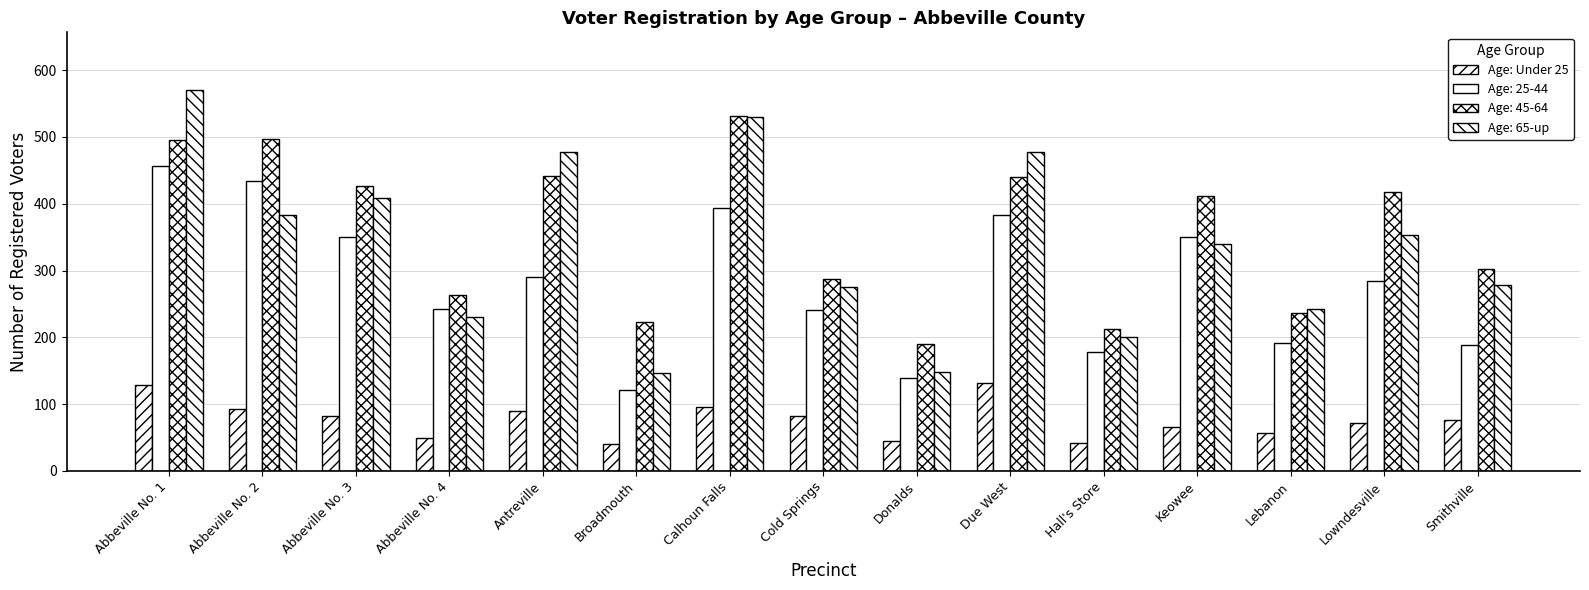

What is the label of the 6th bar from the right?

Due West